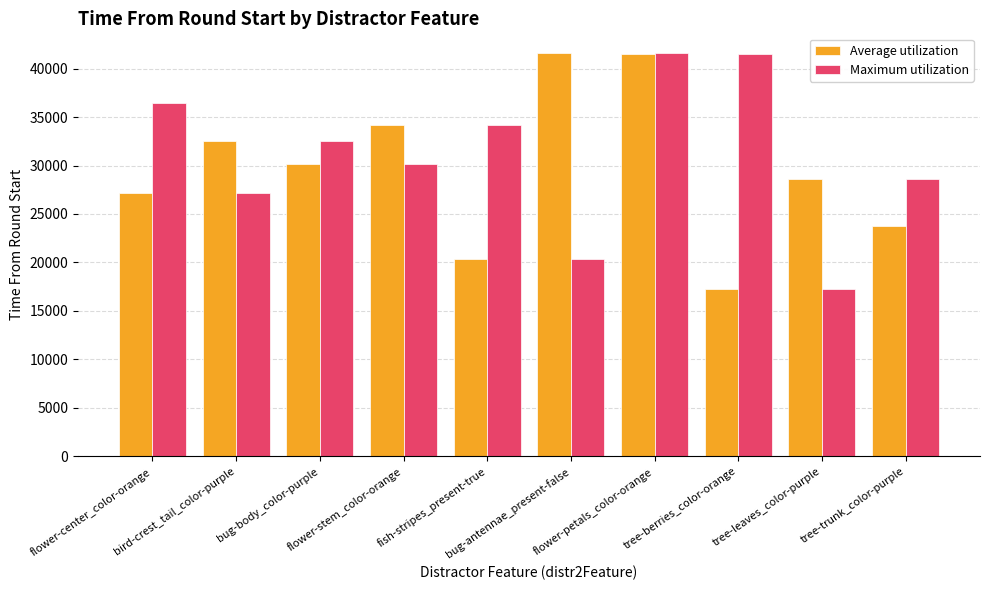

What is the difference between the maximum and minimum values in the Average utilization series?

24312